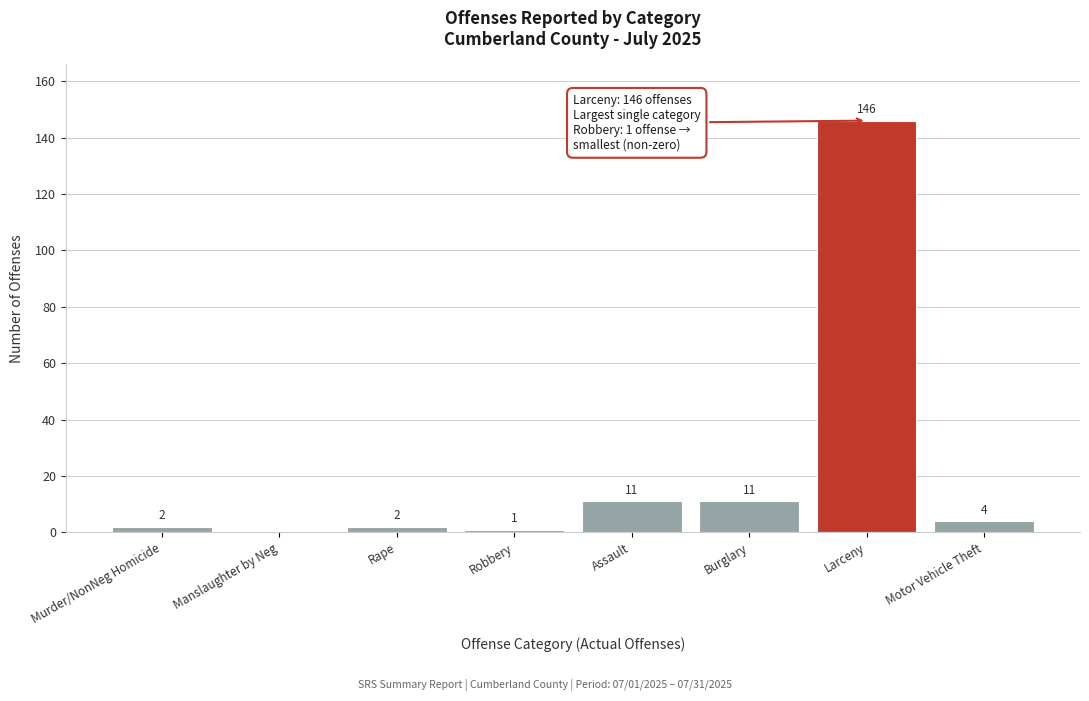

Reading right to left, extract all data points from this chart.

Motor Vehicle Theft=4	Larceny=146	Burglary=11	Assault=11	Robbery=1	Rape=2	Manslaughter by Neg=0	Murder/NonNeg Homicide=2